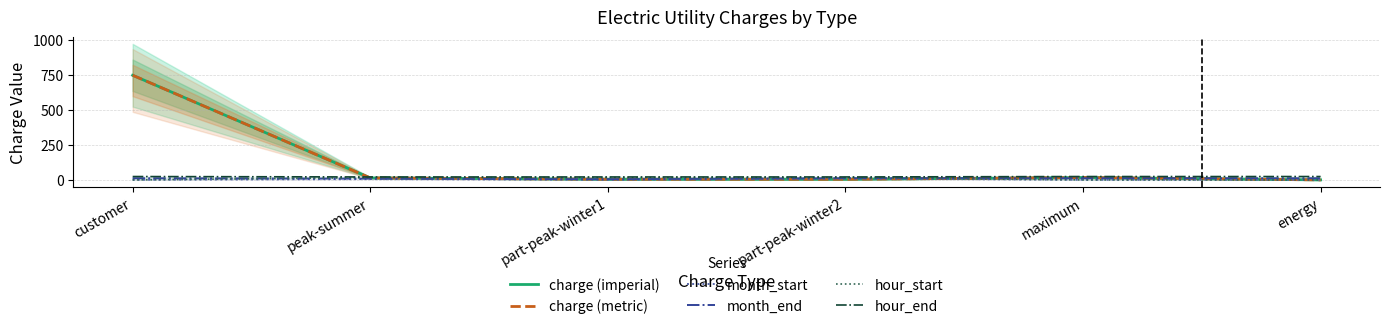

The month_end series shows 12.0 at part-peak-winter2. True or false?

True